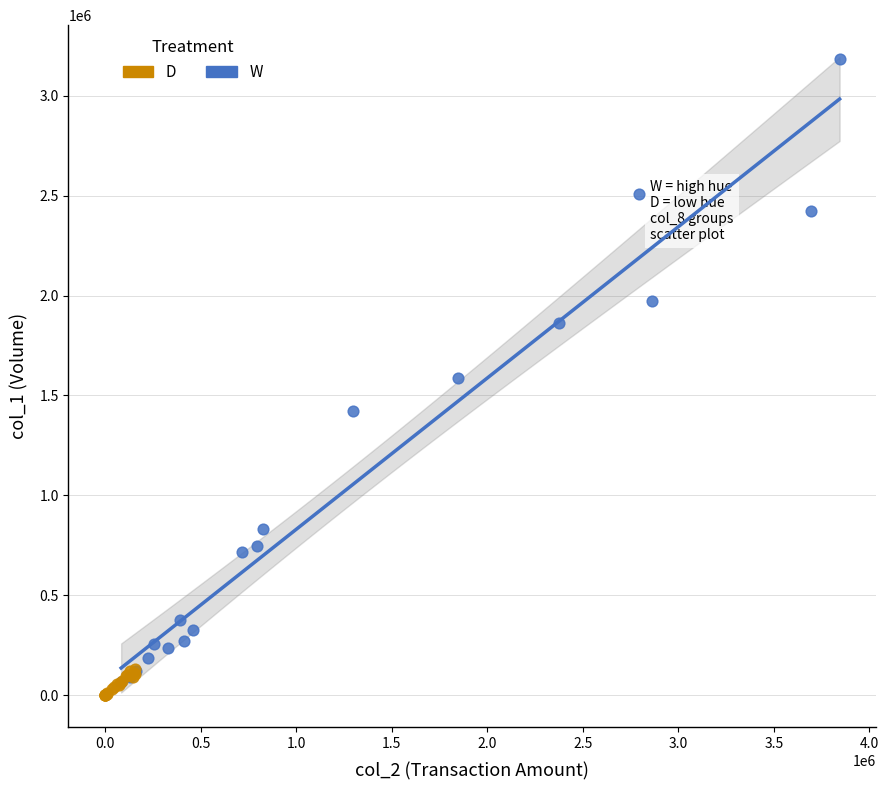

Which series reaches the maximum Y coordinate?

W